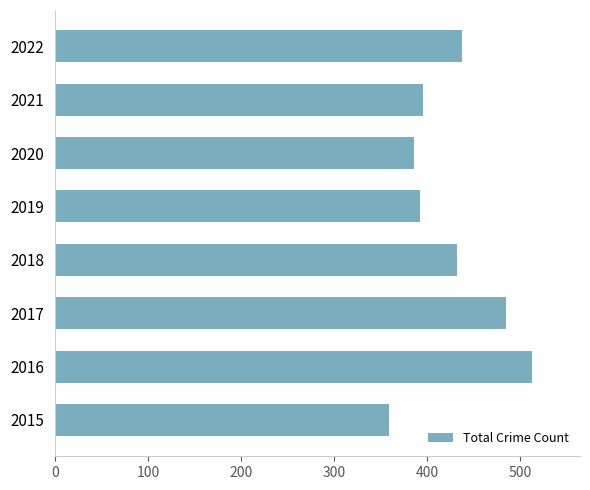

What is the greatest value displayed?

513